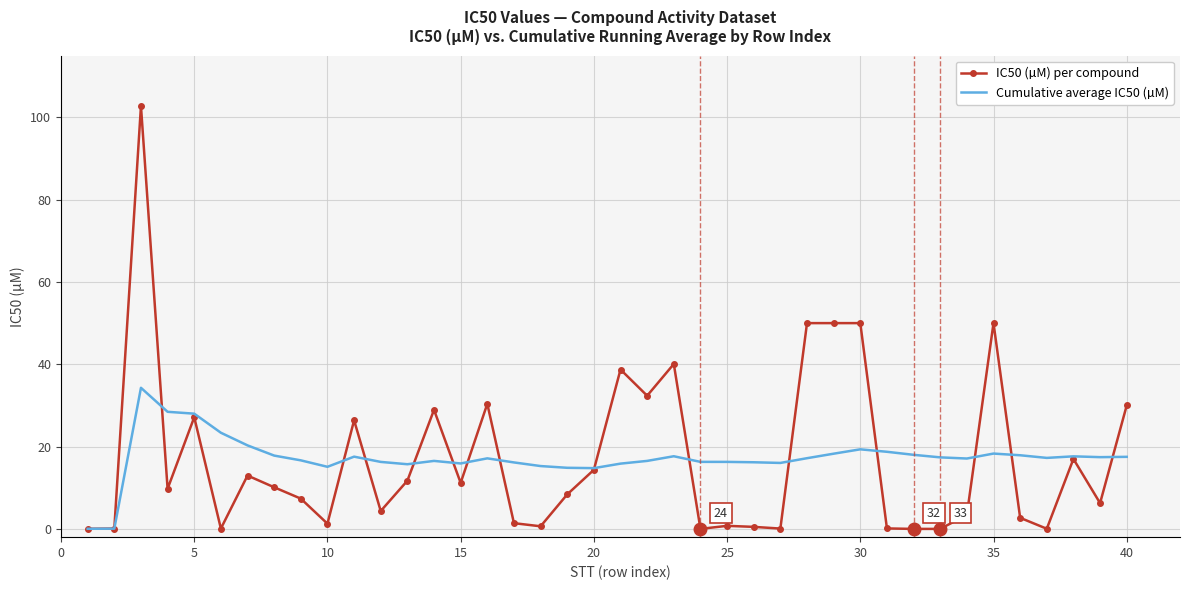

What is the maximum value shown in the chart?

102.7